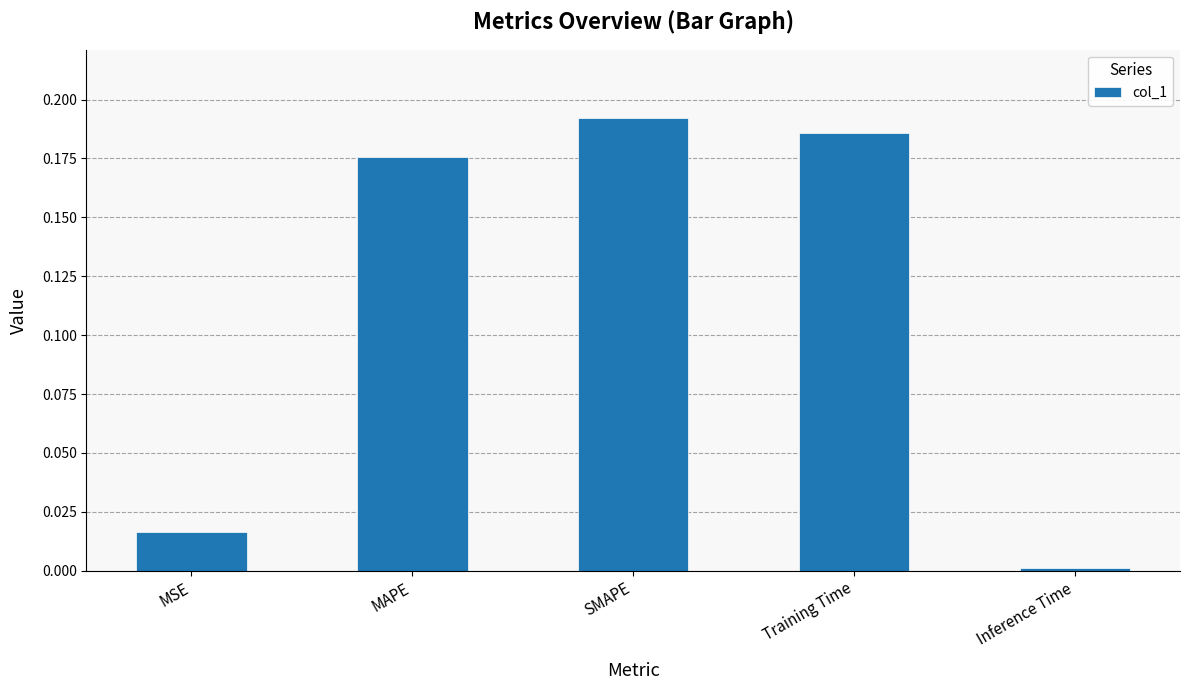

Which category has the highest value across all series?

SMAPE